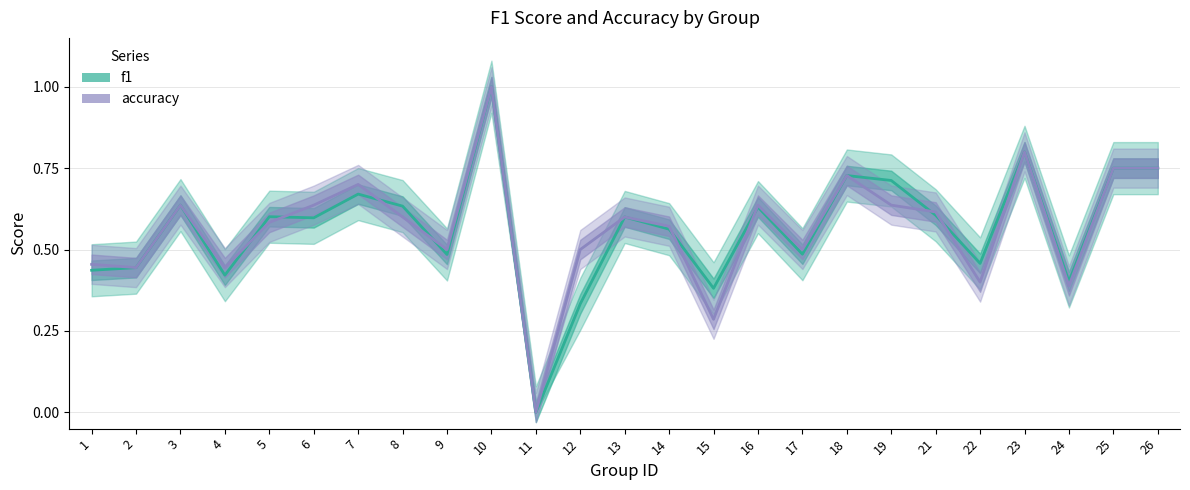

List the labels in order of accuracy value, largest first.

10, 23, 25, 26, 18, 7, 3, 6, 16, 19, 21, 8, 13, 5, 14, 9, 12, 17, 1, 2, 4, 22, 24, 15, 11